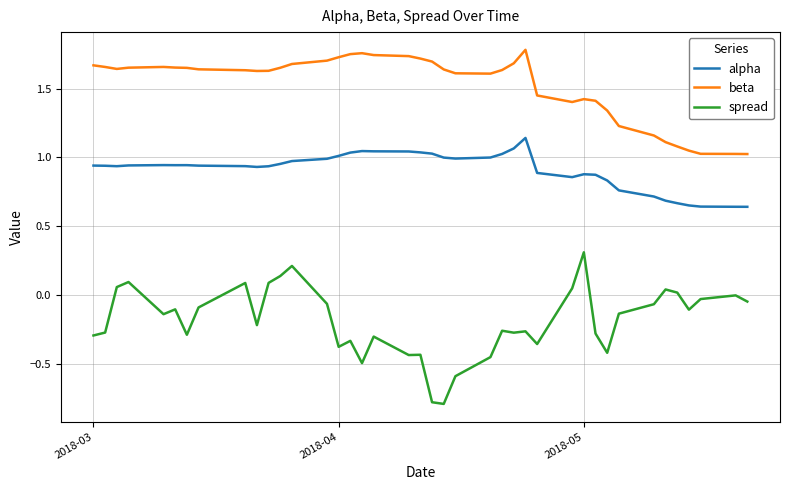

Which series has the largest total across all categories?

beta